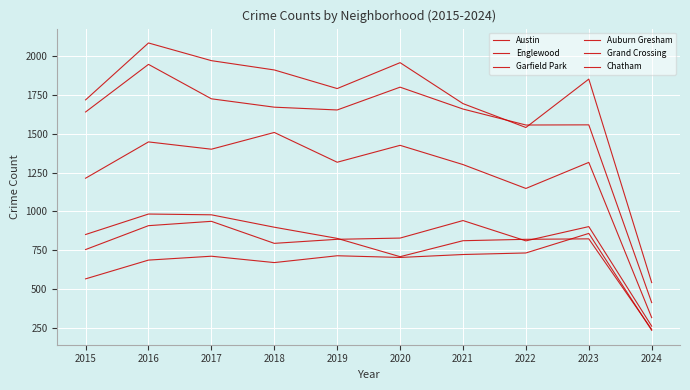

What is the difference between the maximum and minimum values in the Austin series?

1545